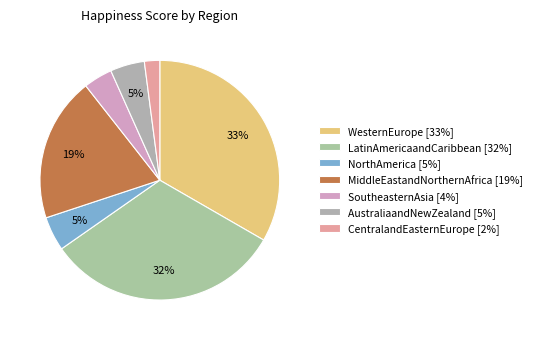

What is the total percentage of LatinAmericaandCaribbean and WesternEurope?

65.3%